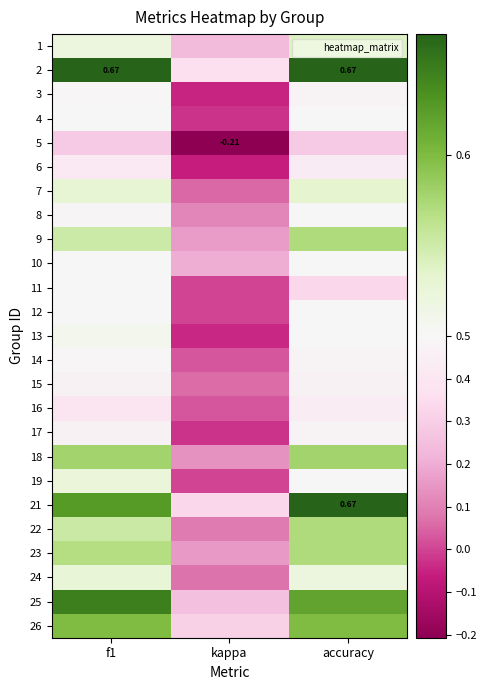

How many negative values does the 5 series have?

1